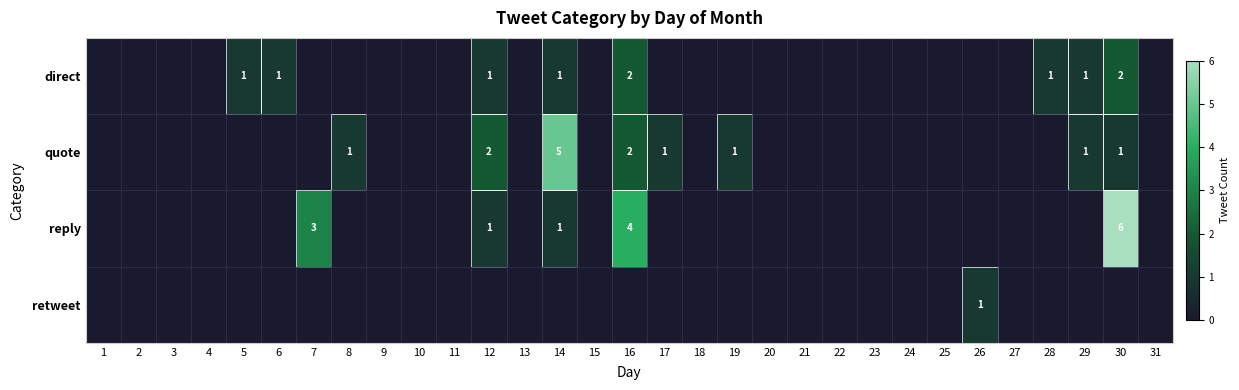

Where is retweet nearest to the value 0?

1